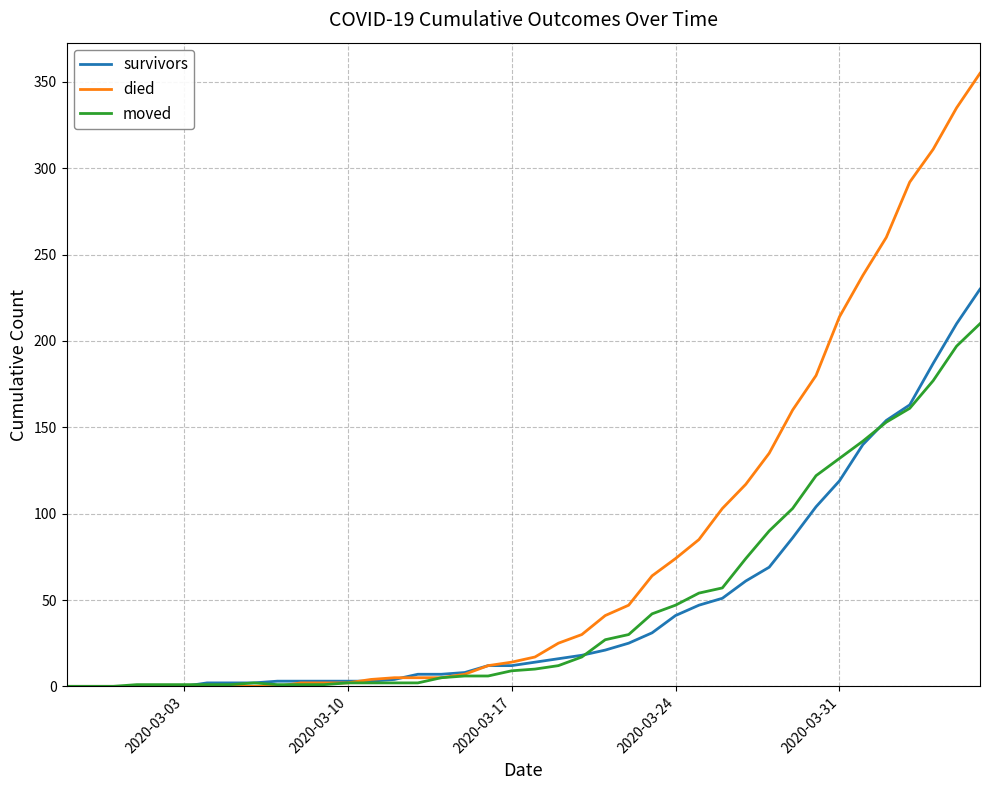

Which series ends up on top after the final intersection of moved and survivors?

survivors